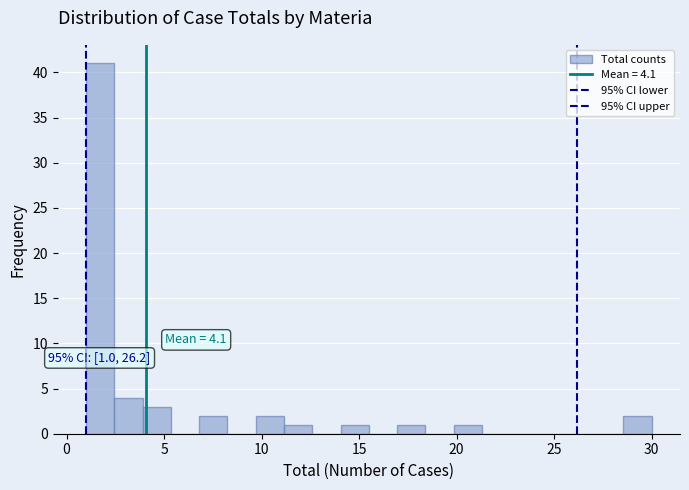

Around what value on the x-axis is the tallest bar? Give the approximate position of its centre, as read against the axis.

1.5